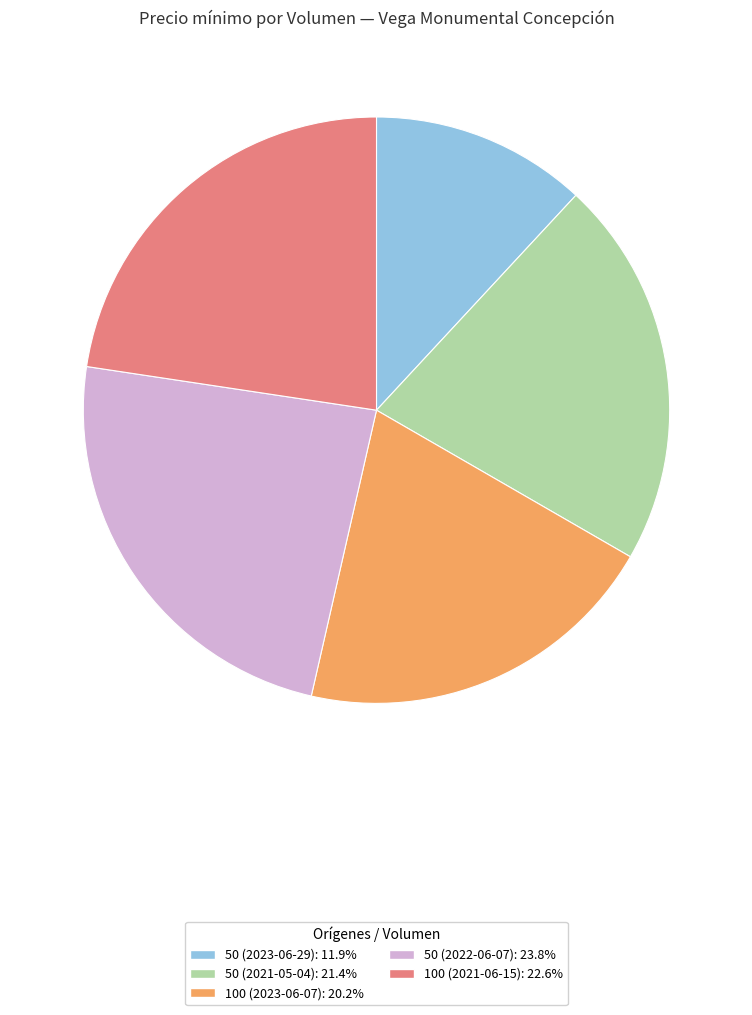

Do 50 (2022-06-07) and 50 (2021-05-04) together represent more than half of the pie?

No